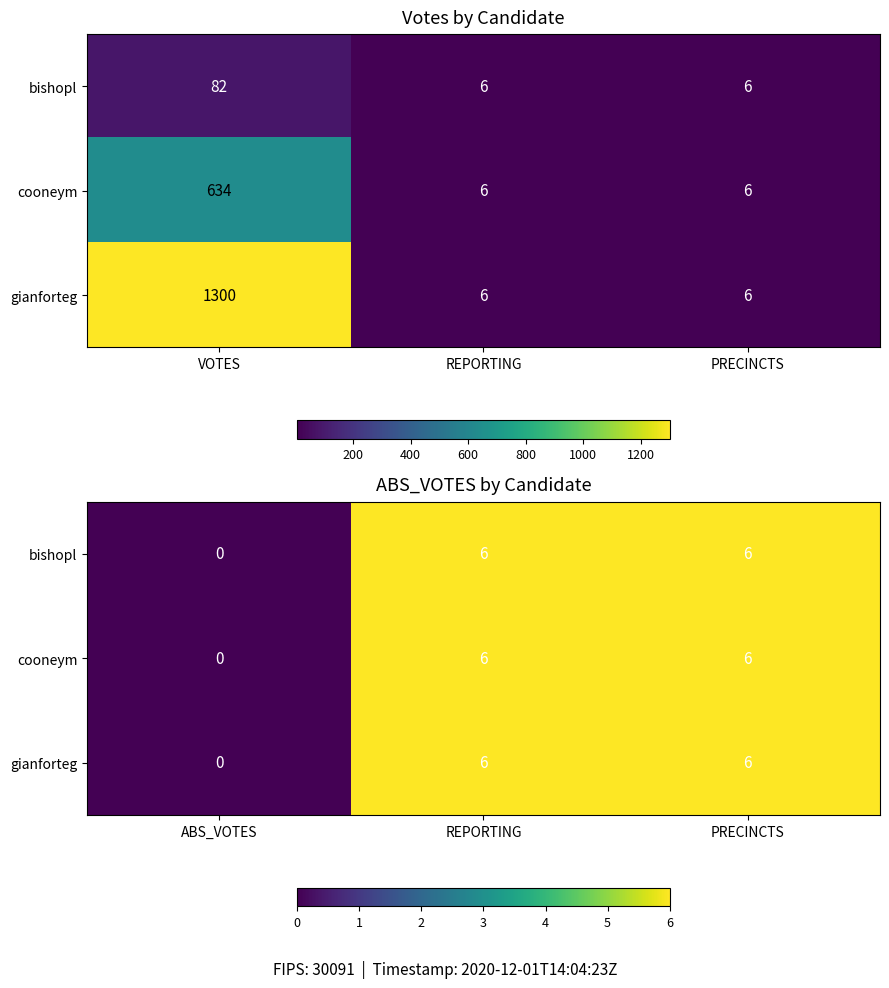

How many series are shown in this chart?

3